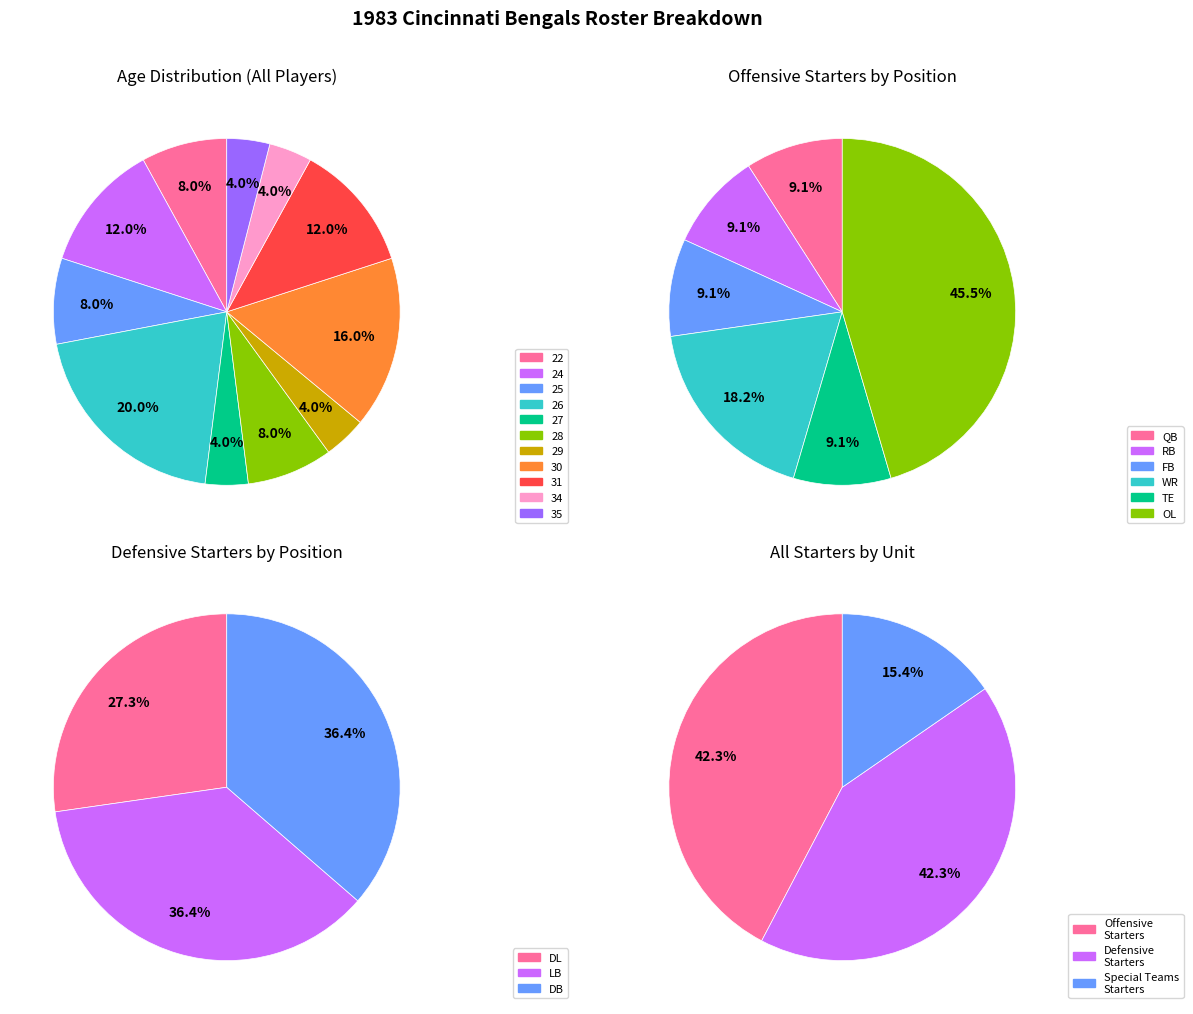

What percentage is the Special Teams Starters slice, to the nearest percent?

15%